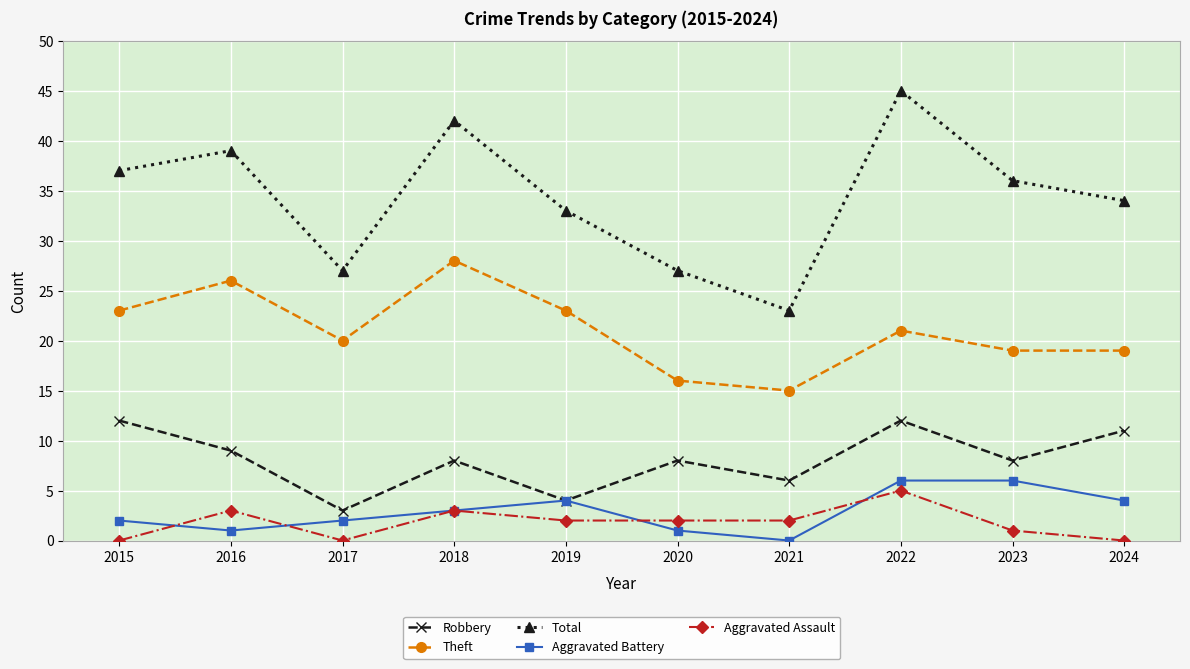

Reading left to right, extract all data points from this chart.

Robbery: 2015=12	2016=9	2017=3	2018=8	2019=4	2020=8	2021=6	2022=12	2023=8	2024=11
Theft: 2015=23	2016=26	2017=20	2018=28	2019=23	2020=16	2021=15	2022=21	2023=19	2024=19
Total: 2015=37	2016=39	2017=27	2018=42	2019=33	2020=27	2021=23	2022=45	2023=36	2024=34
Aggravated Battery: 2015=2	2016=1	2017=2	2018=3	2019=4	2020=1	2021=0	2022=6	2023=6	2024=4
Aggravated Assault: 2015=0	2016=3	2017=0	2018=3	2019=2	2020=2	2021=2	2022=5	2023=1	2024=0